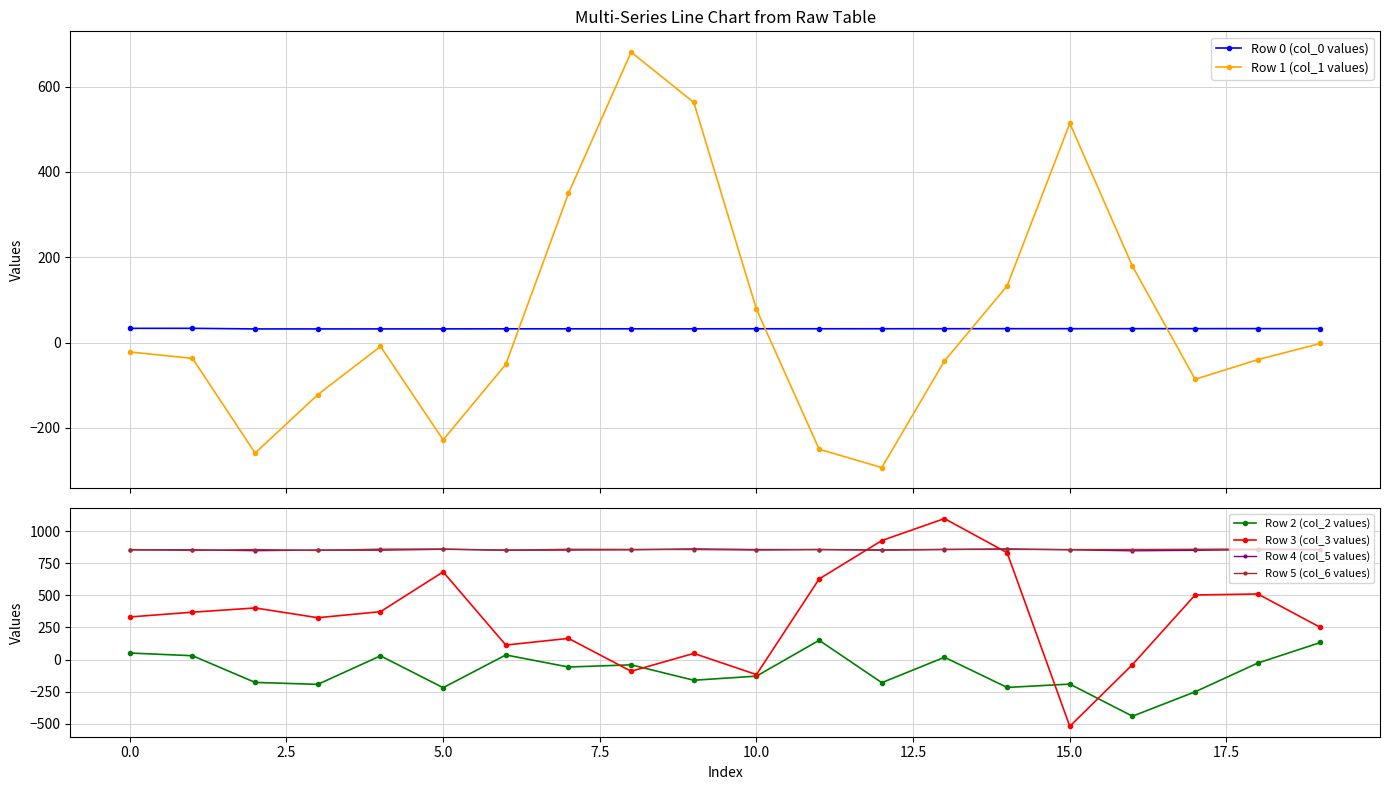

What is the sum of all Row 4 (col_5 values) values?

17093